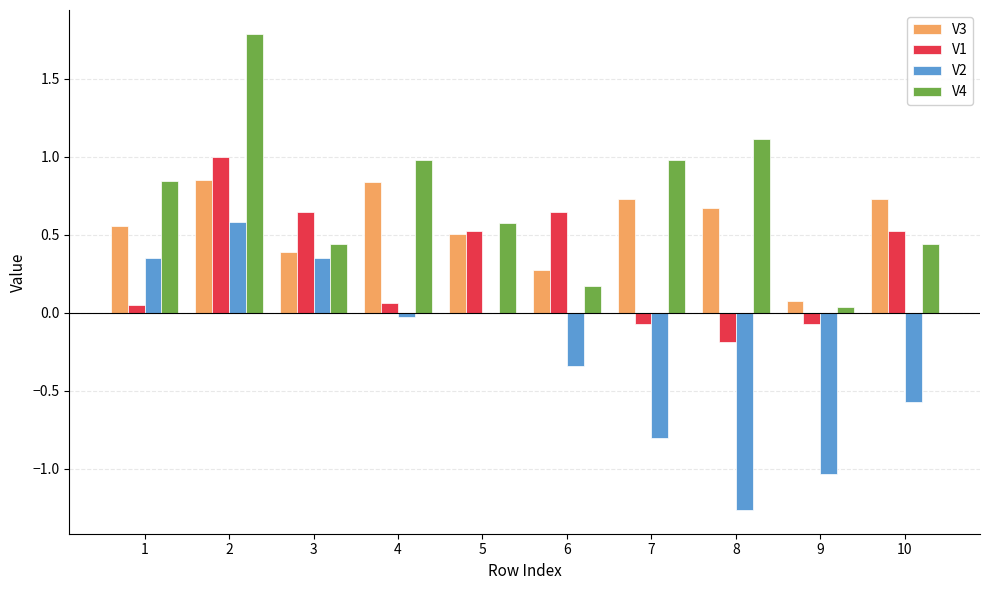

What is the greatest value displayed?

1.8